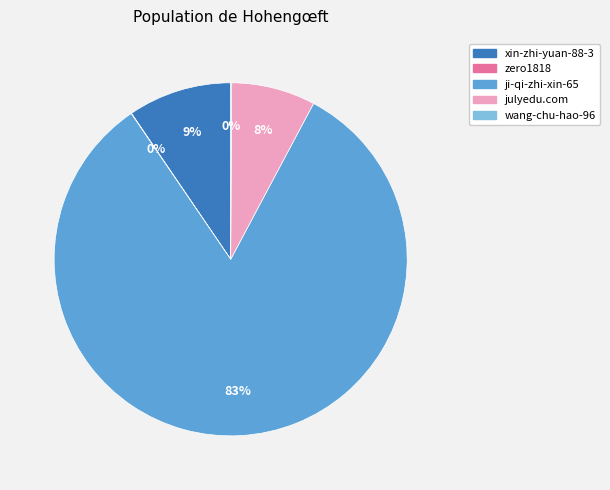

Is there a majority slice in this chart?

Yes